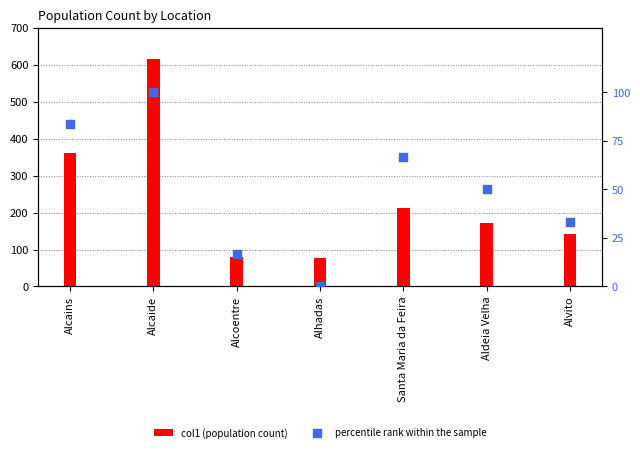

Which series reaches the maximum Y coordinate?

col1